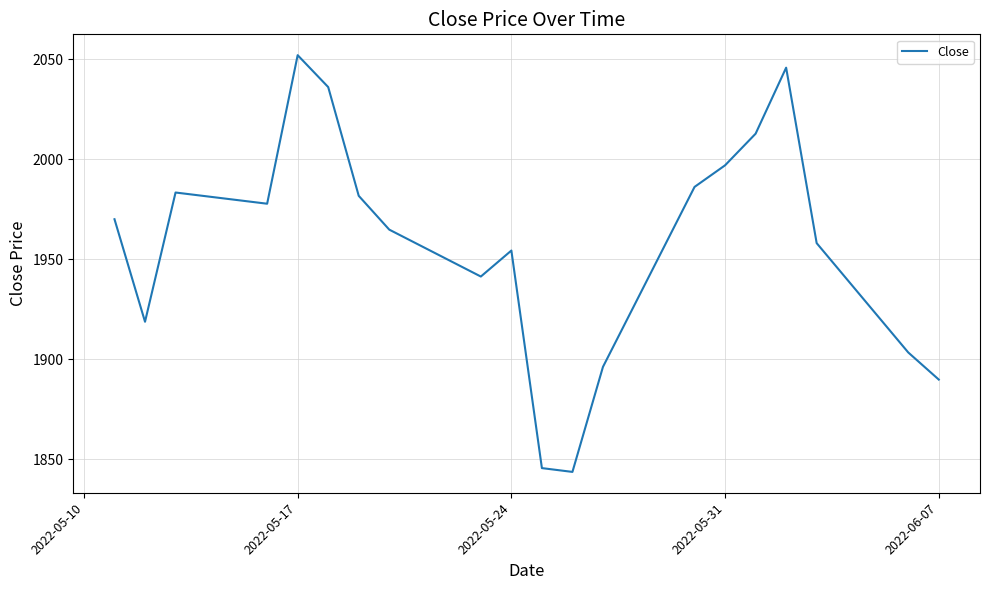

What is the smallest value displayed?

1843.8